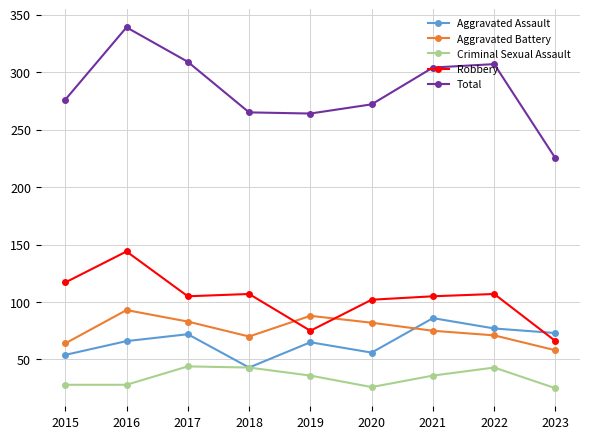

How many data points does each series have?

9